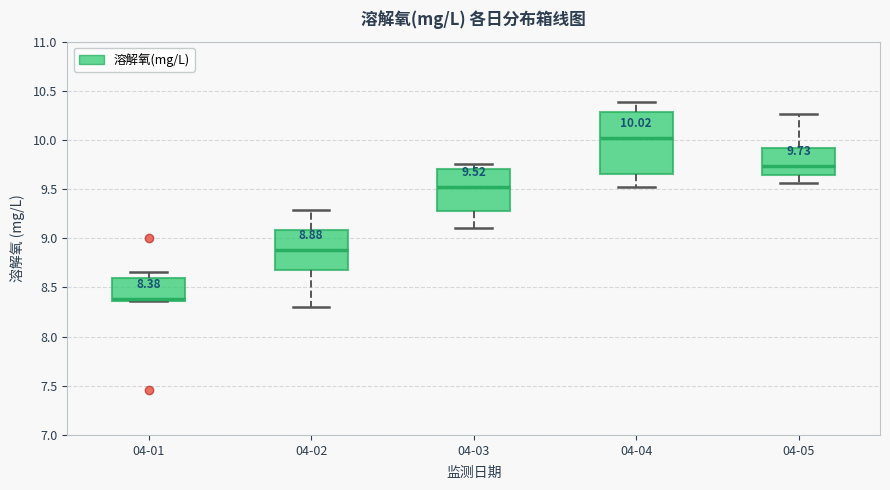

Which box has the highest median line?

04-04